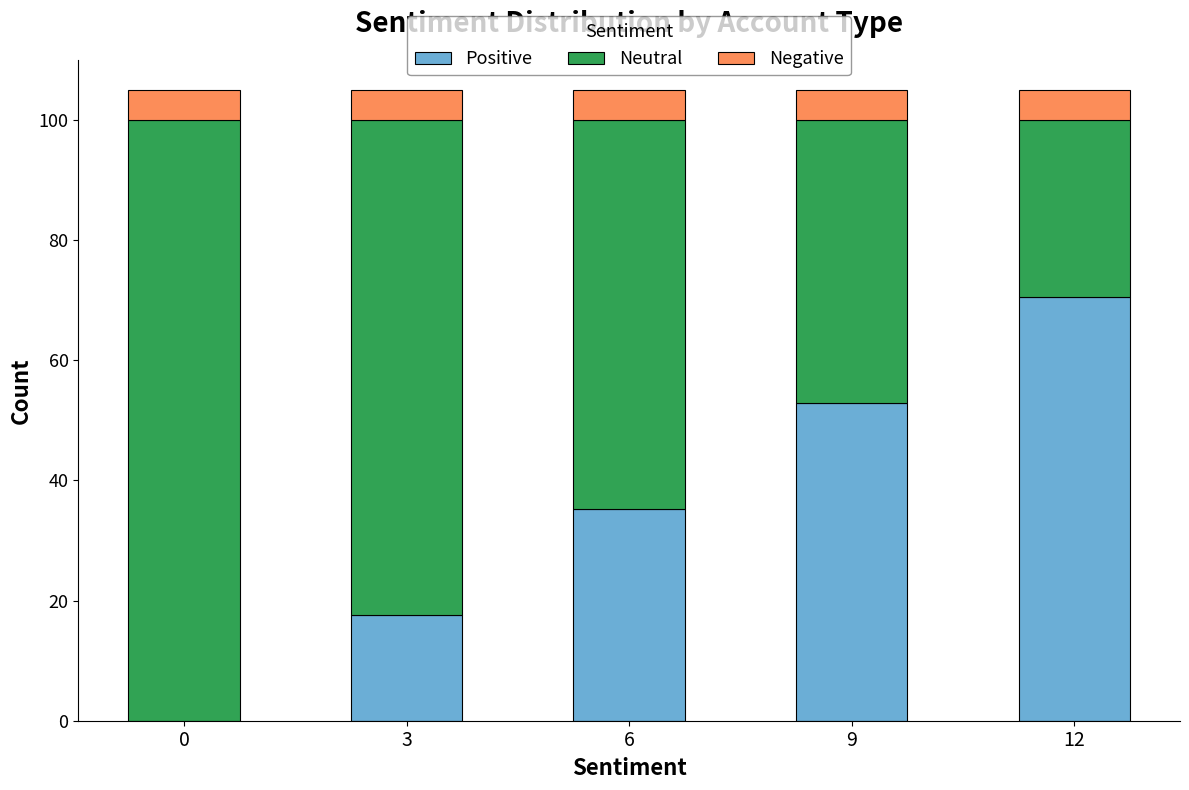

At which label does Positive reach its peak?

12